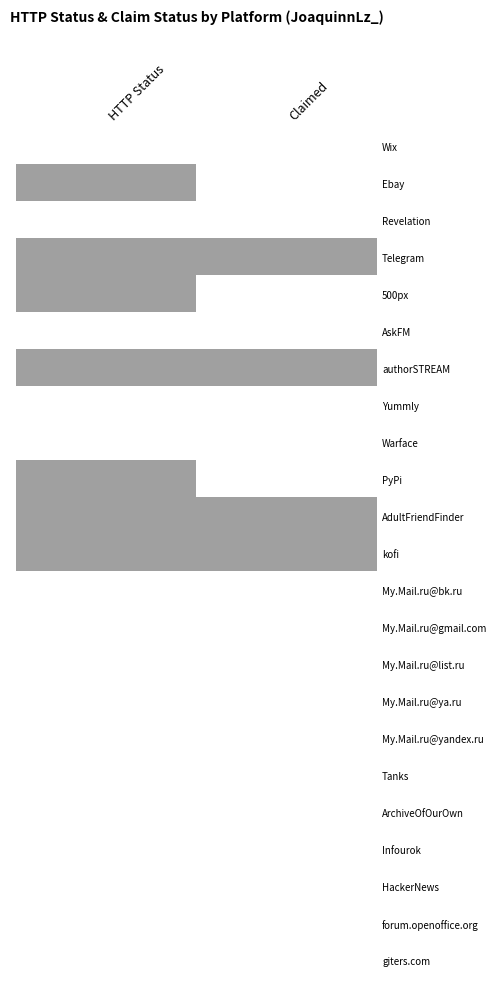

Reading left to right, what are all the values shown in this chart?

Wix: HTTP Status=0	Claimed=0
Ebay: HTTP Status=1	Claimed=0
Revelation: HTTP Status=0	Claimed=0
Telegram: HTTP Status=1	Claimed=1
500px: HTTP Status=1	Claimed=0
AskFM: HTTP Status=0	Claimed=0
authorSTREAM: HTTP Status=1	Claimed=1
Yummly: HTTP Status=0	Claimed=0
Warface: HTTP Status=0	Claimed=0
PyPi: HTTP Status=1	Claimed=0
AdultFriendFinder: HTTP Status=1	Claimed=1
kofi: HTTP Status=1	Claimed=1
My.Mail.ru@bk.ru: HTTP Status=0	Claimed=0
My.Mail.ru@gmail.com: HTTP Status=0	Claimed=0
My.Mail.ru@list.ru: HTTP Status=0	Claimed=0
My.Mail.ru@ya.ru: HTTP Status=0	Claimed=0
My.Mail.ru@yandex.ru: HTTP Status=0	Claimed=0
Tanks: HTTP Status=0	Claimed=0
ArchiveOfOurOwn: HTTP Status=0	Claimed=0
Infourok: HTTP Status=0	Claimed=0
HackerNews: HTTP Status=0	Claimed=0
forum.openoffice.org: HTTP Status=0	Claimed=0
giters.com: HTTP Status=0	Claimed=0